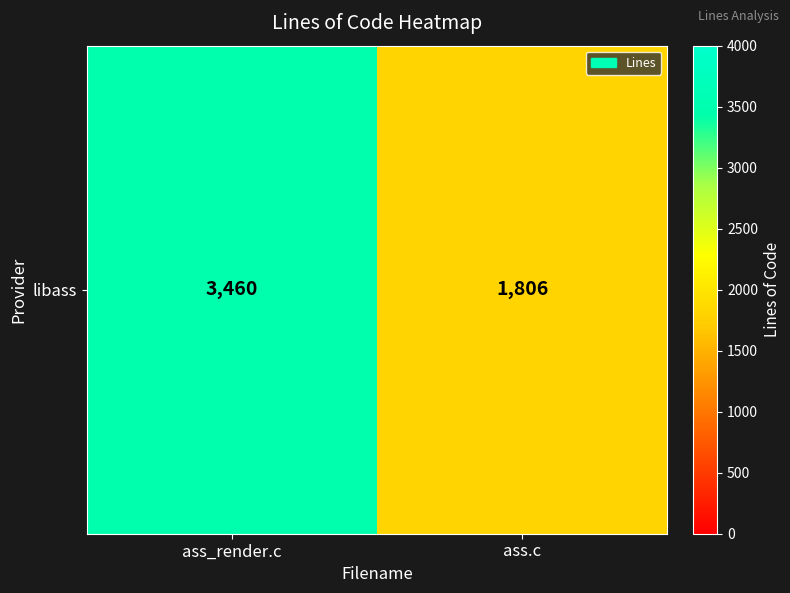

Is it true that the value at ass_render.c is 3460?

True